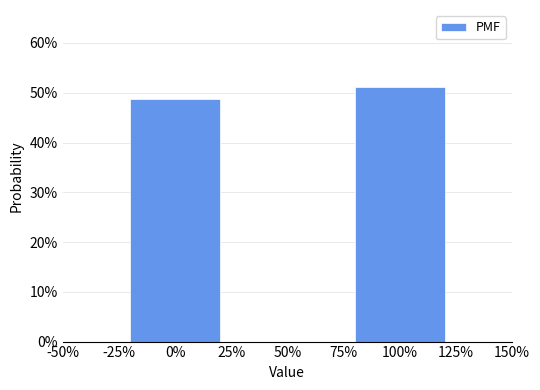

Are the bars horizontal?

No